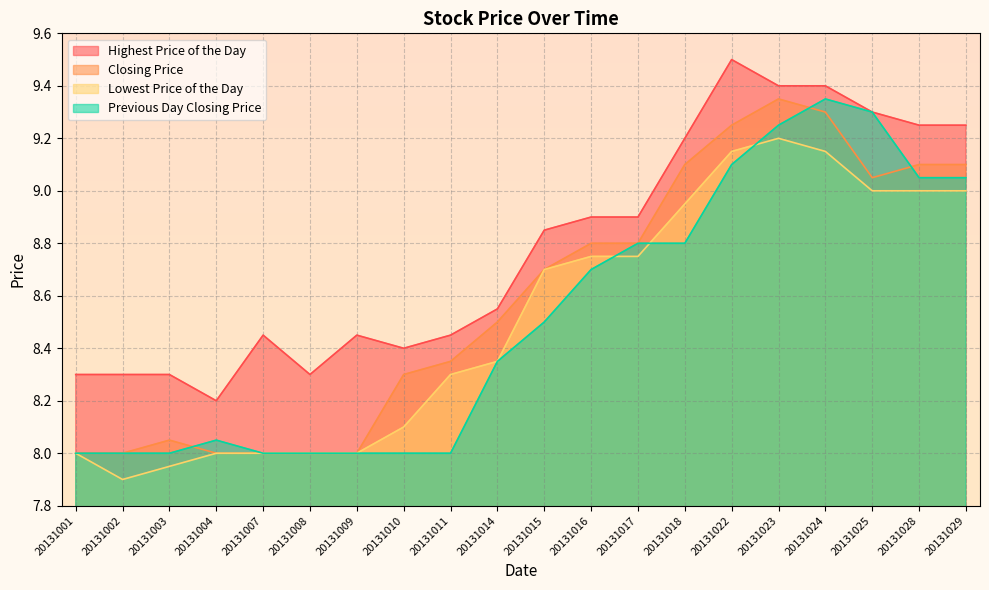

Which series has the widest spread of values?

Closing Price